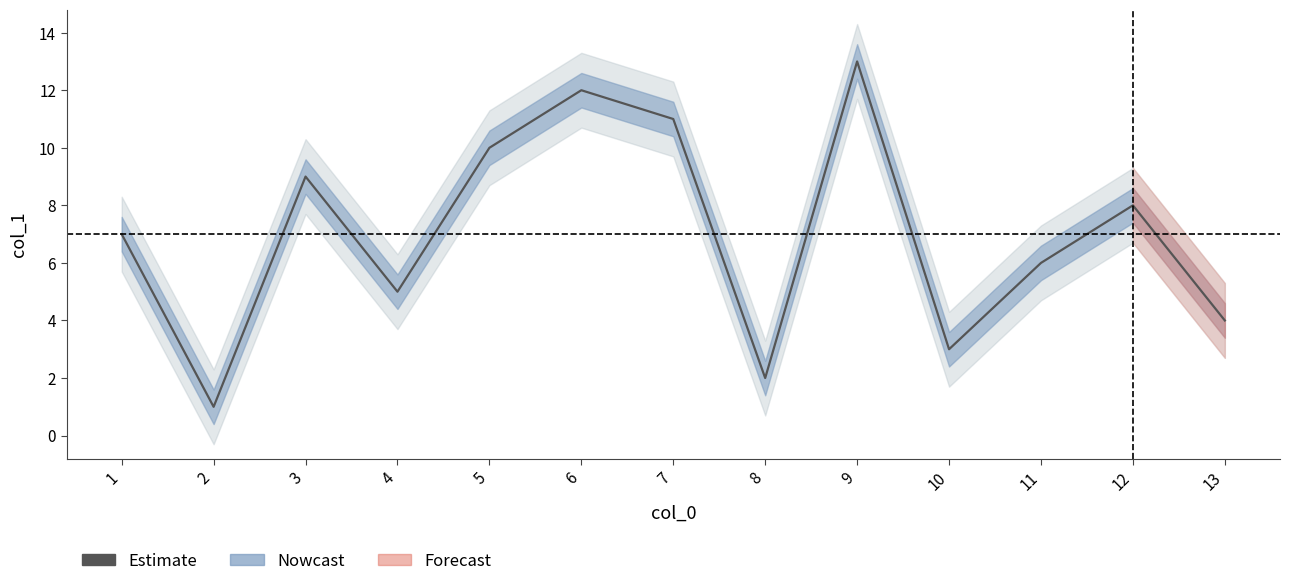

What is the change in value from 1 to 3?

+2